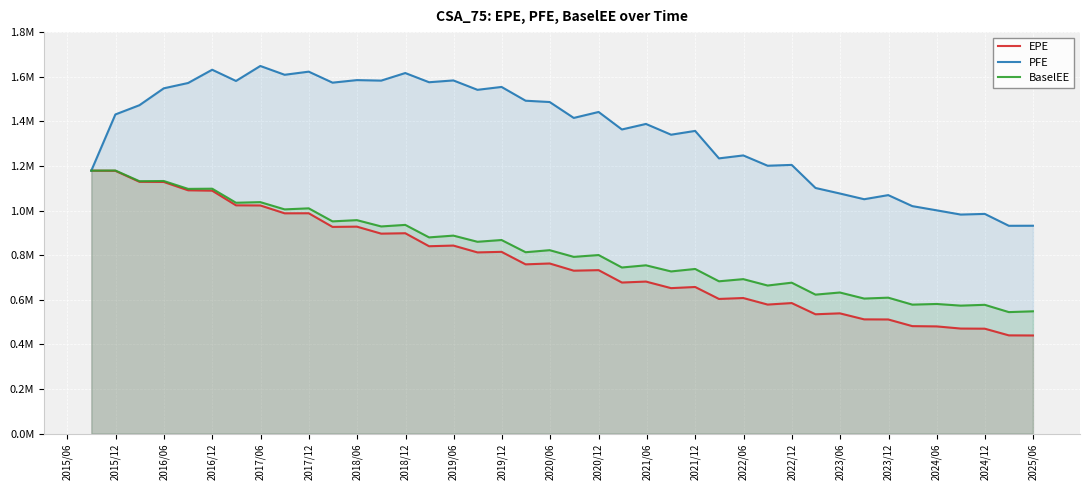

True or false: EPE has more than 0 points higher than both neighbors.

True